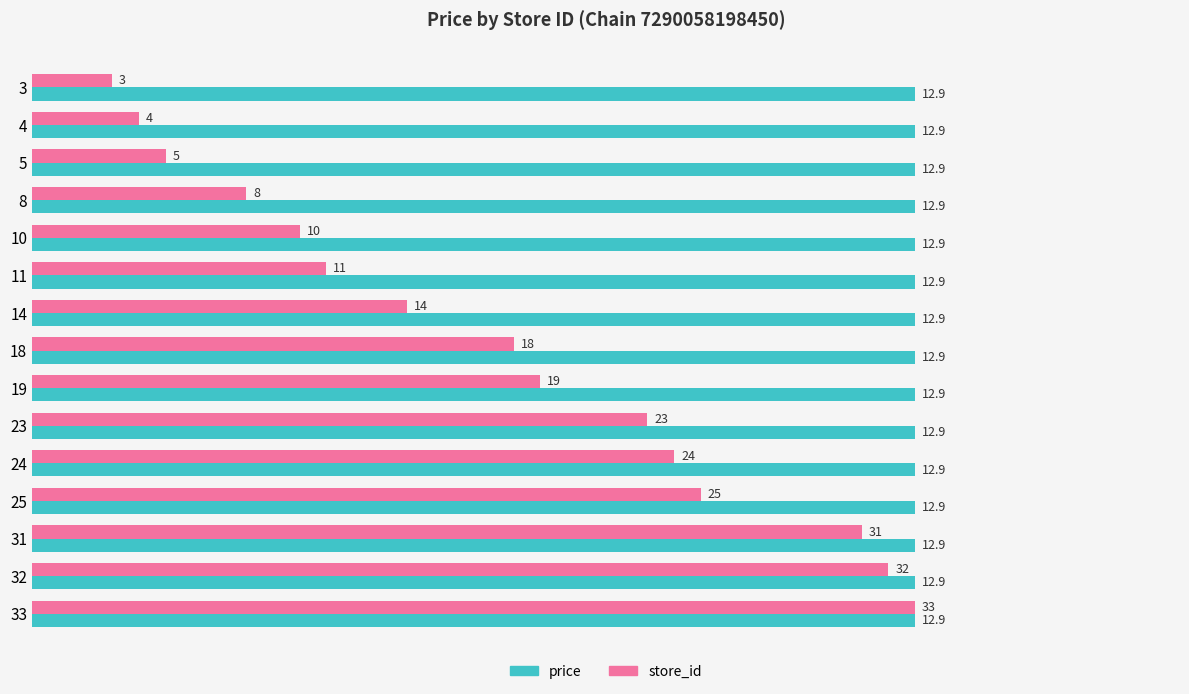

Rank the series by their average value, from highest to lowest.

price, store_id